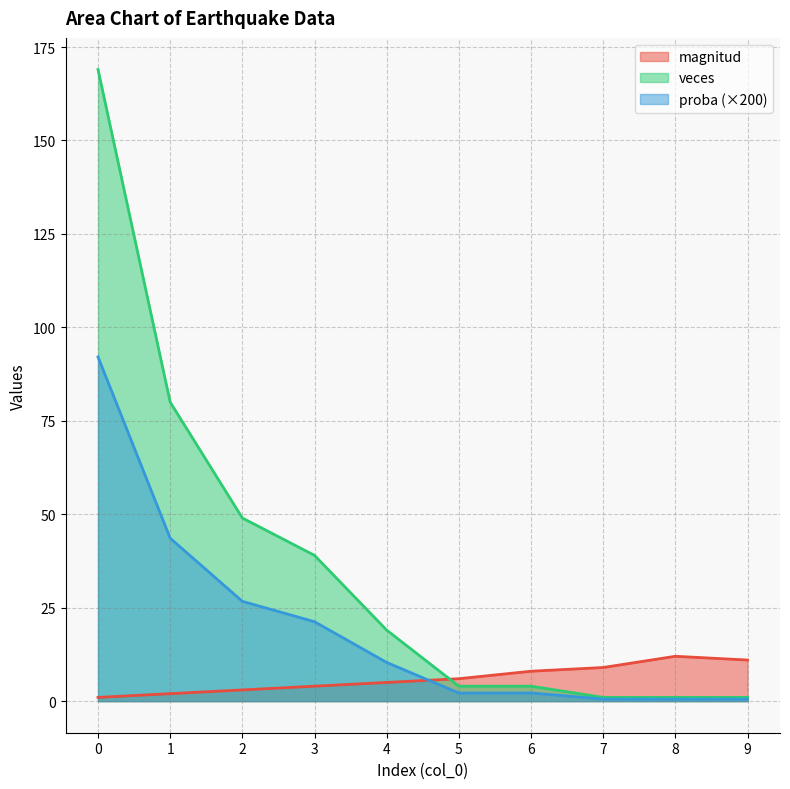

How many data points does each series have?

10